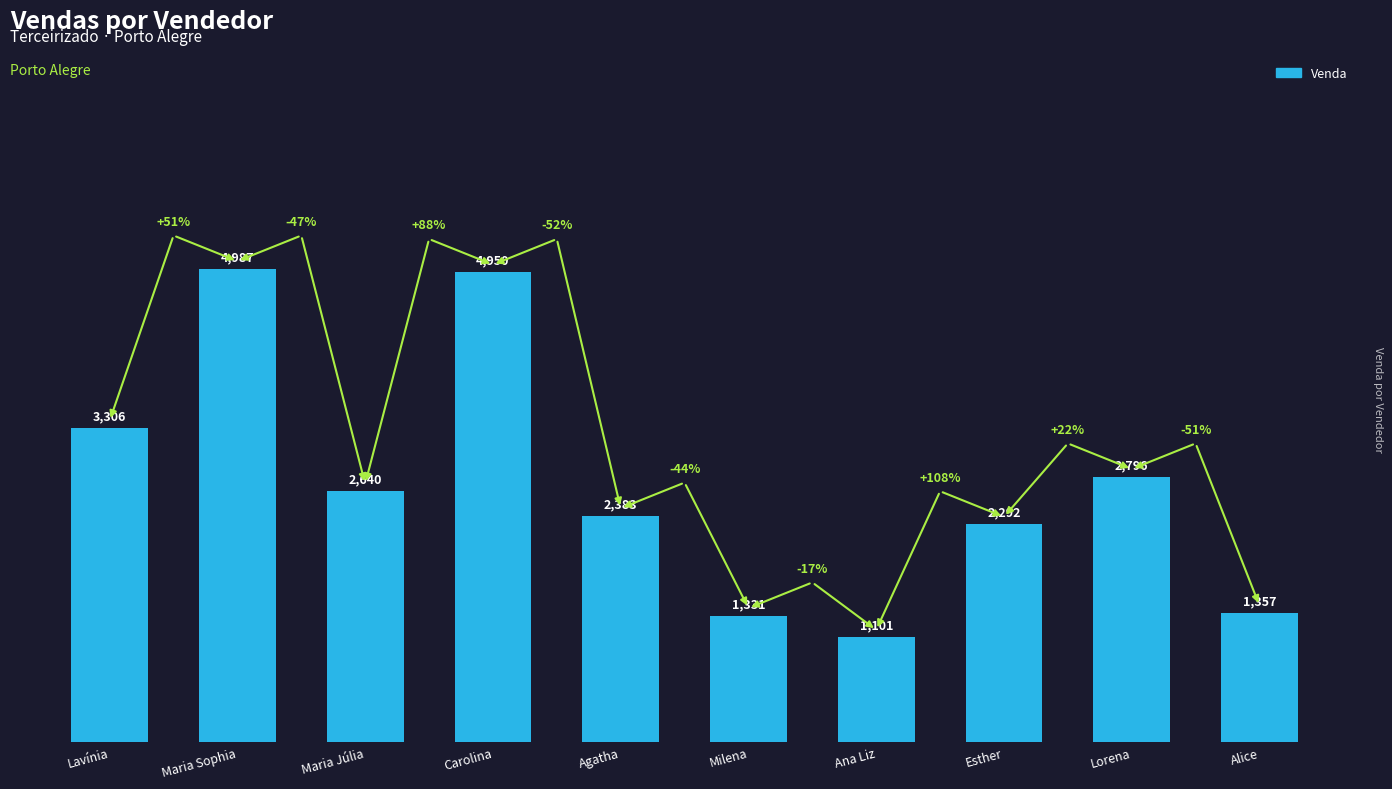

Reading right to left, what are all the values shown in this chart?

Alice=1357	Lorena=2796	Esther=2292	Ana Liz=1101	Milena=1331	Agatha=2383	Carolina=4950	Maria Júlia=2640	Maria Sophia=4987	Lavínia=3306